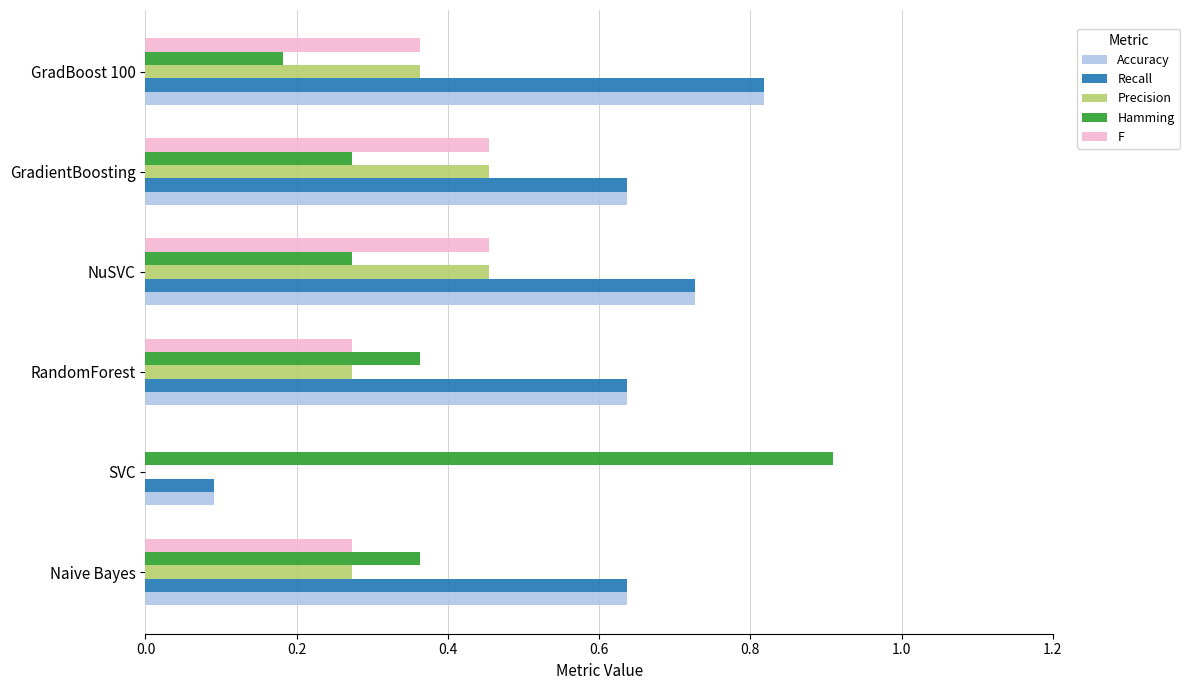

What is the greatest value displayed?

0.9